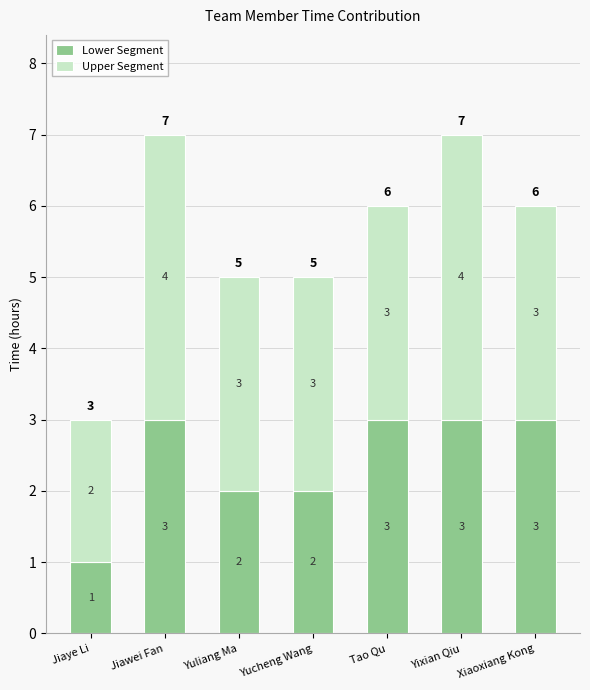

True or false: Lower Segment has a value of 3 at Jiawei Fan.

True